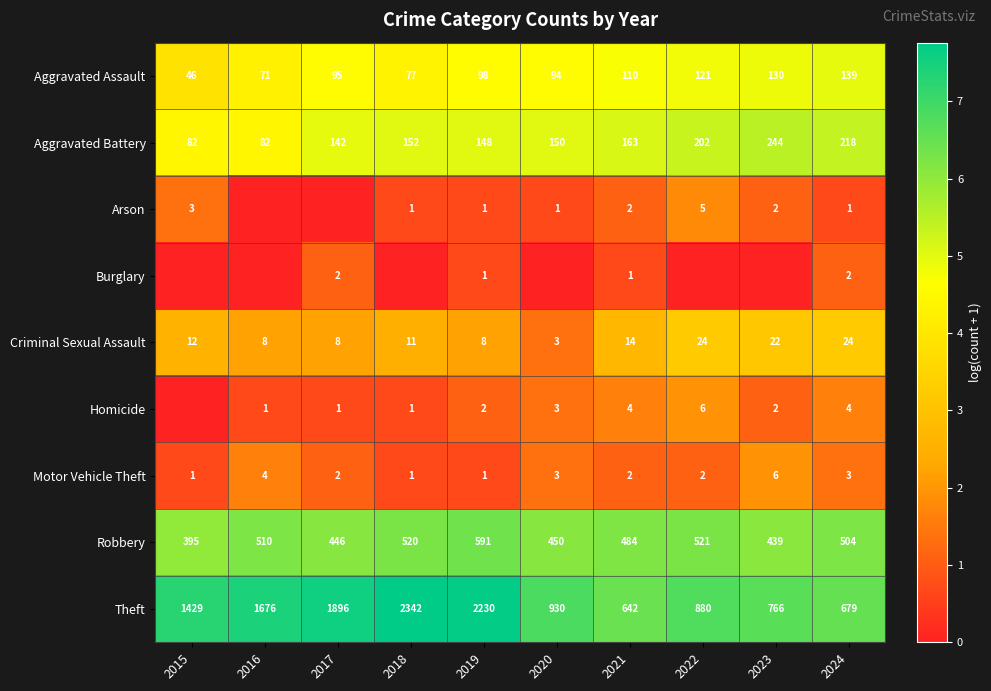

What is the sum of the Aggravated Assault values at 2019 and 2018?

175